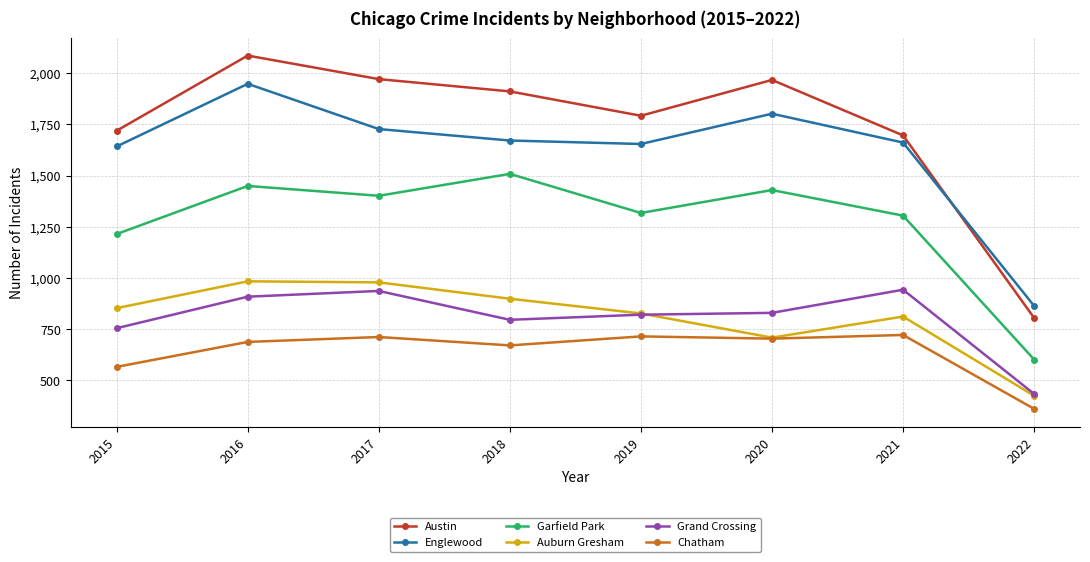

At which label is Austin closest to 1445?

2021